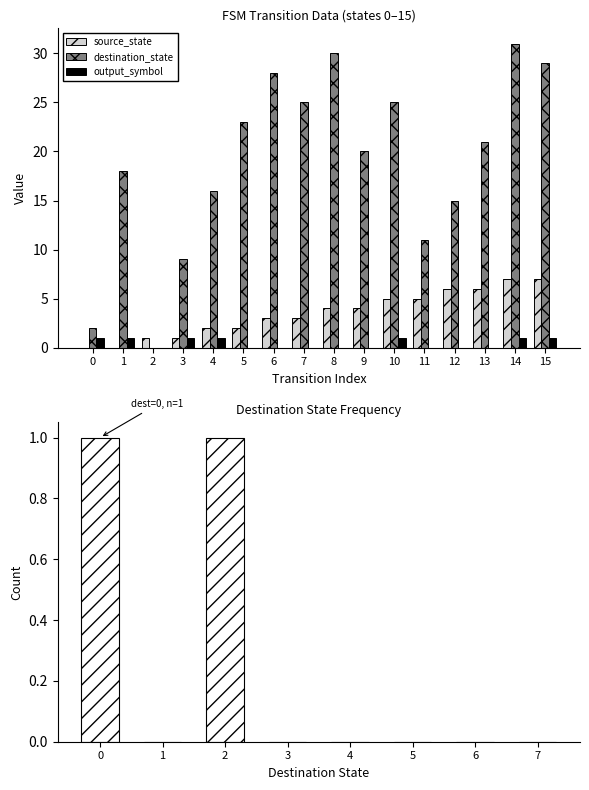

How many values in destination_state are above zero?

15